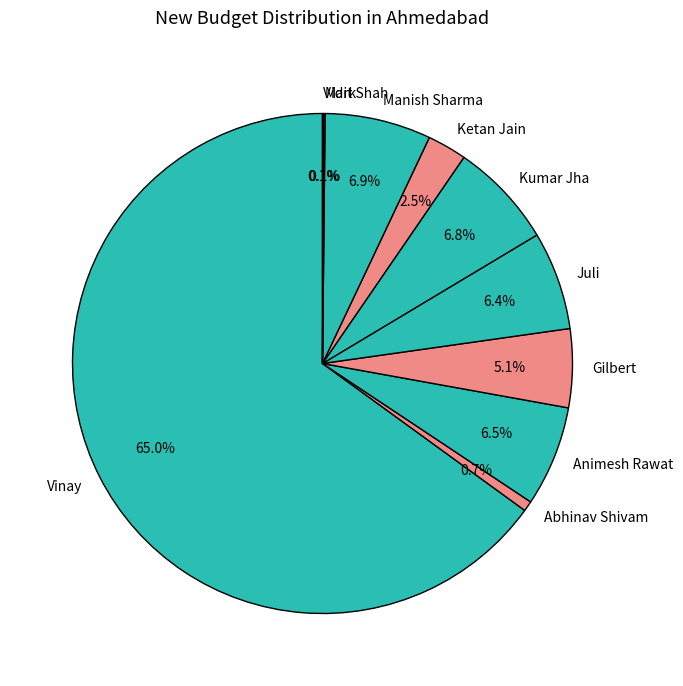

Between Manish Sharma and Gilbert, which is larger?

Manish Sharma